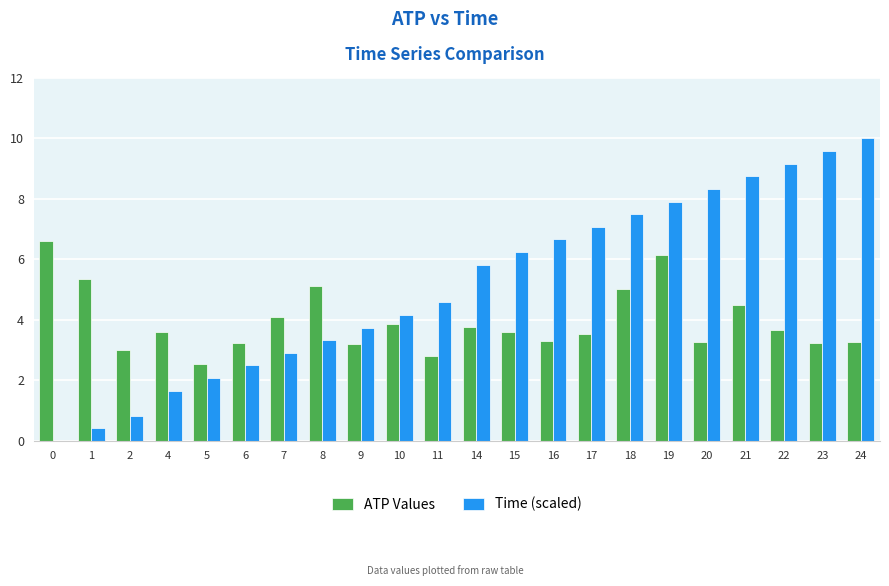

At which category is the sum across all series the highest?

19